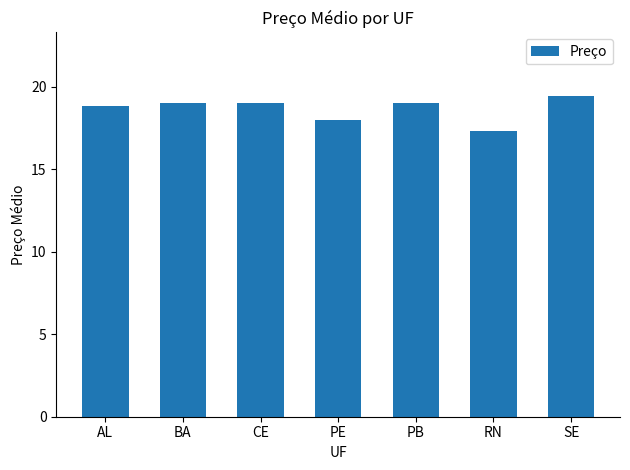

What is the value of the 3rd bar from the left?

19.0